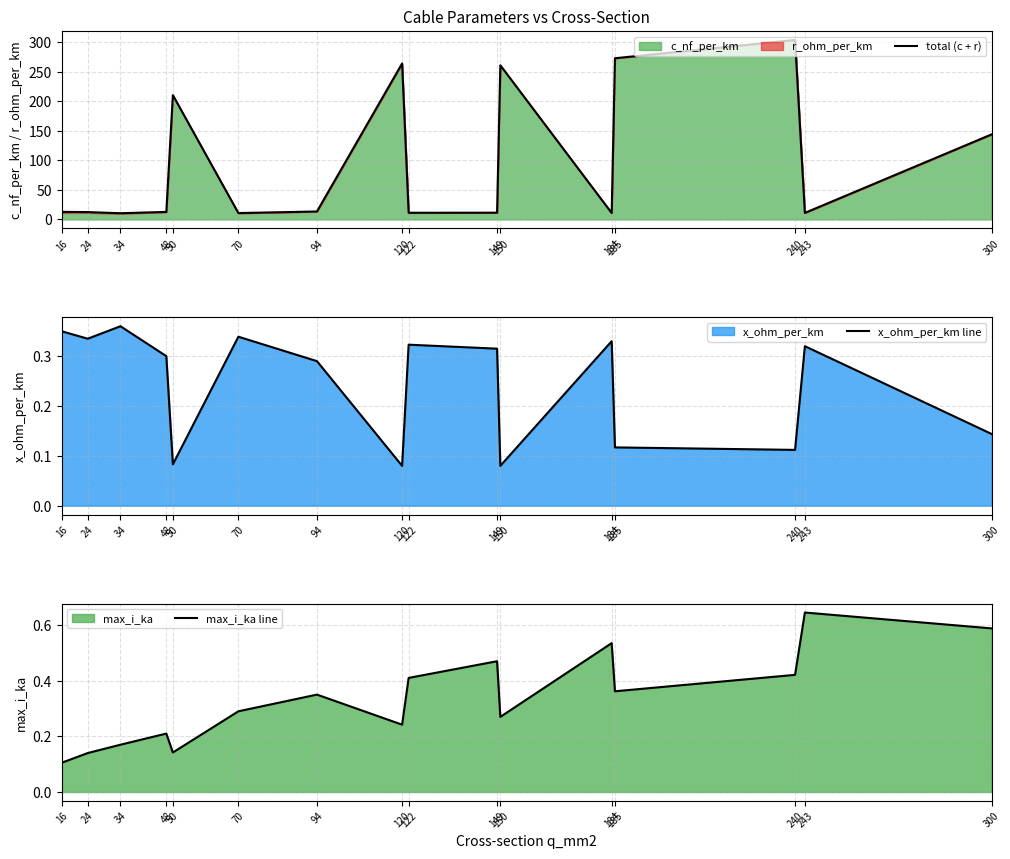

What is the total value across all series at 16?

13.3